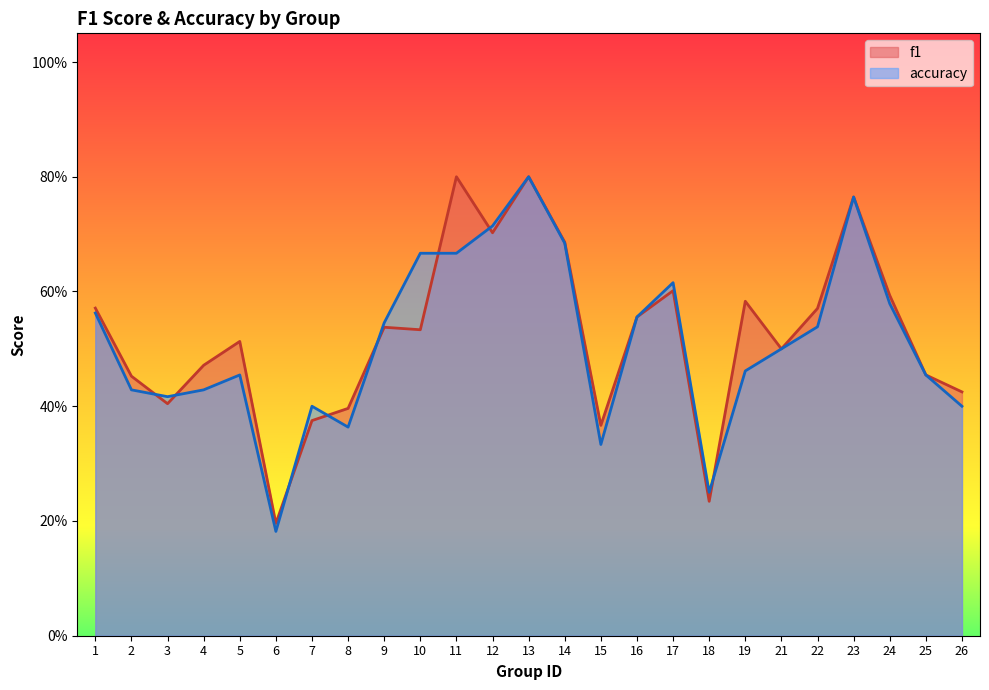

Between 7 and 13, which is larger?

13